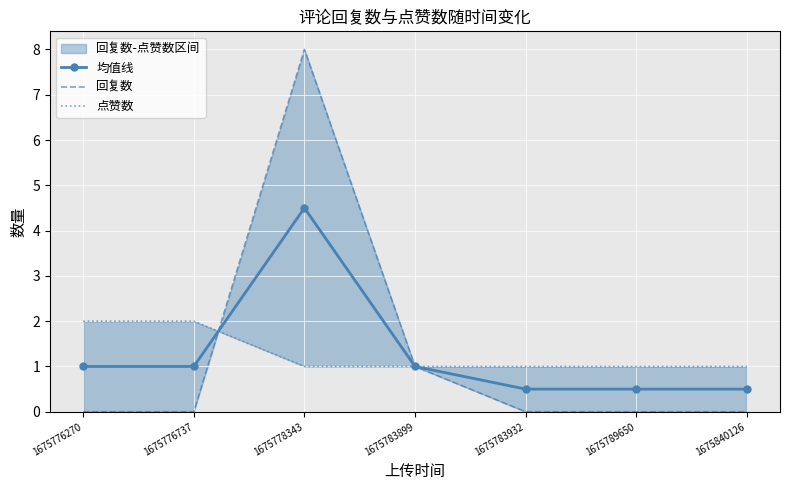

Where is 回复数 nearest to the value 4?

1675783899